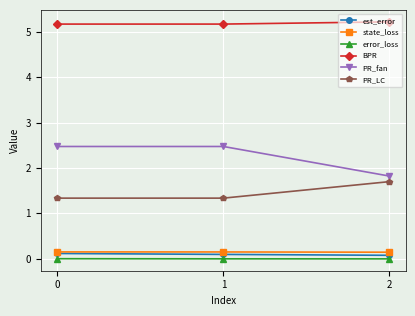

Which series has the largest total across all categories?

BPR